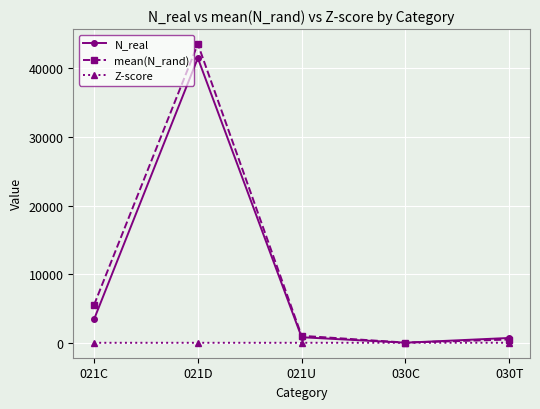

What position from the right is 030C?

2